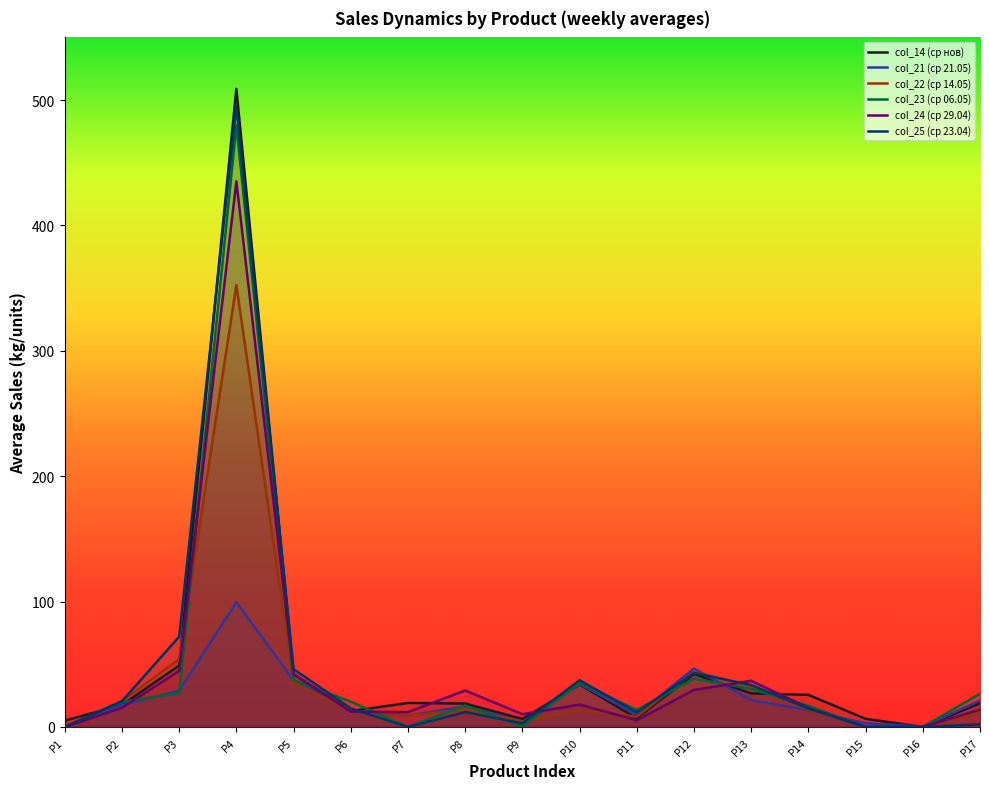

What is the difference between the second highest and minimum values in the col_25 (ср 23.04) series?

72.0